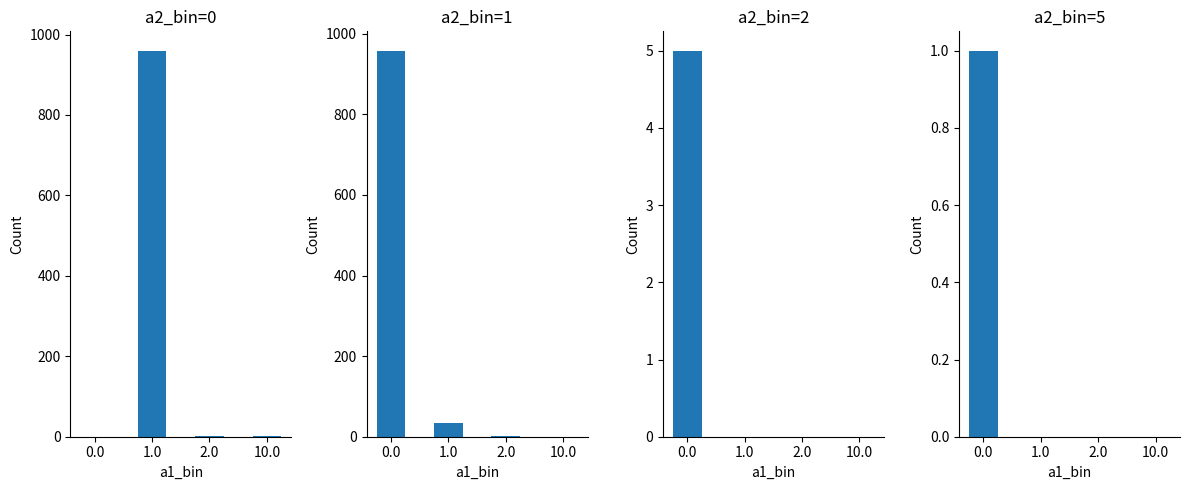

Which series has the largest total across all categories?

a2_bin=1